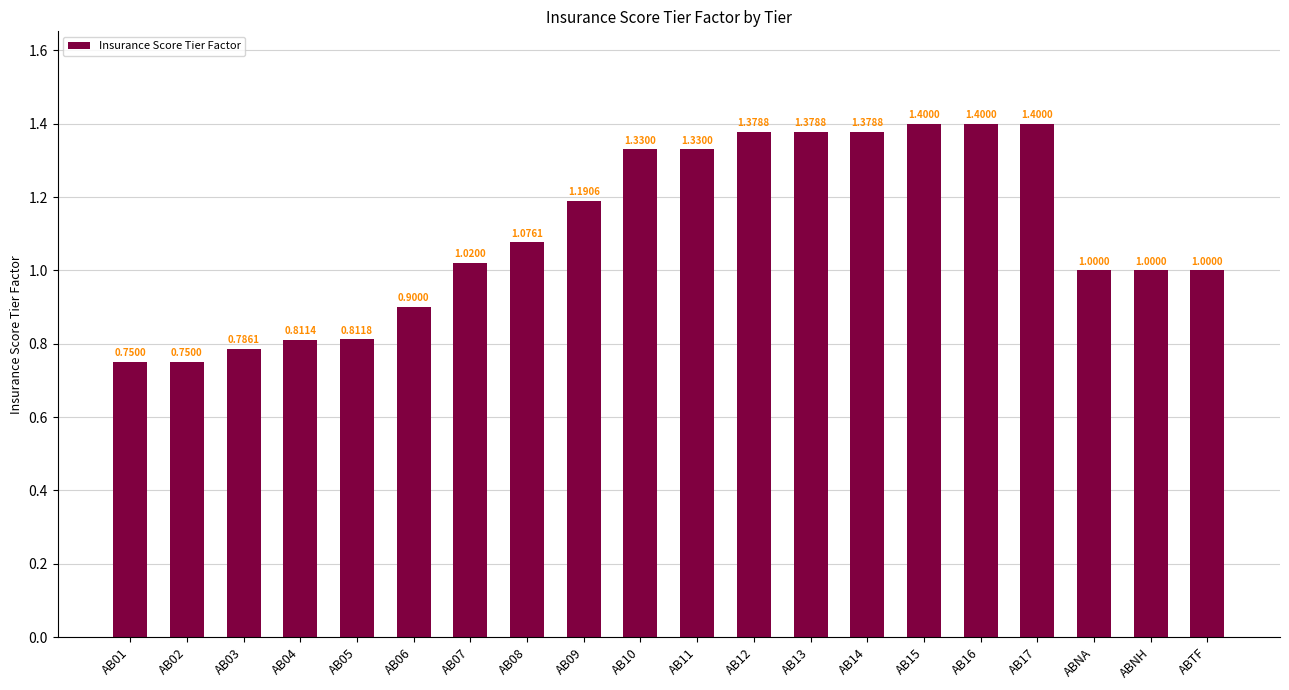

What is the label of the 2nd bar from the right?

ABNH